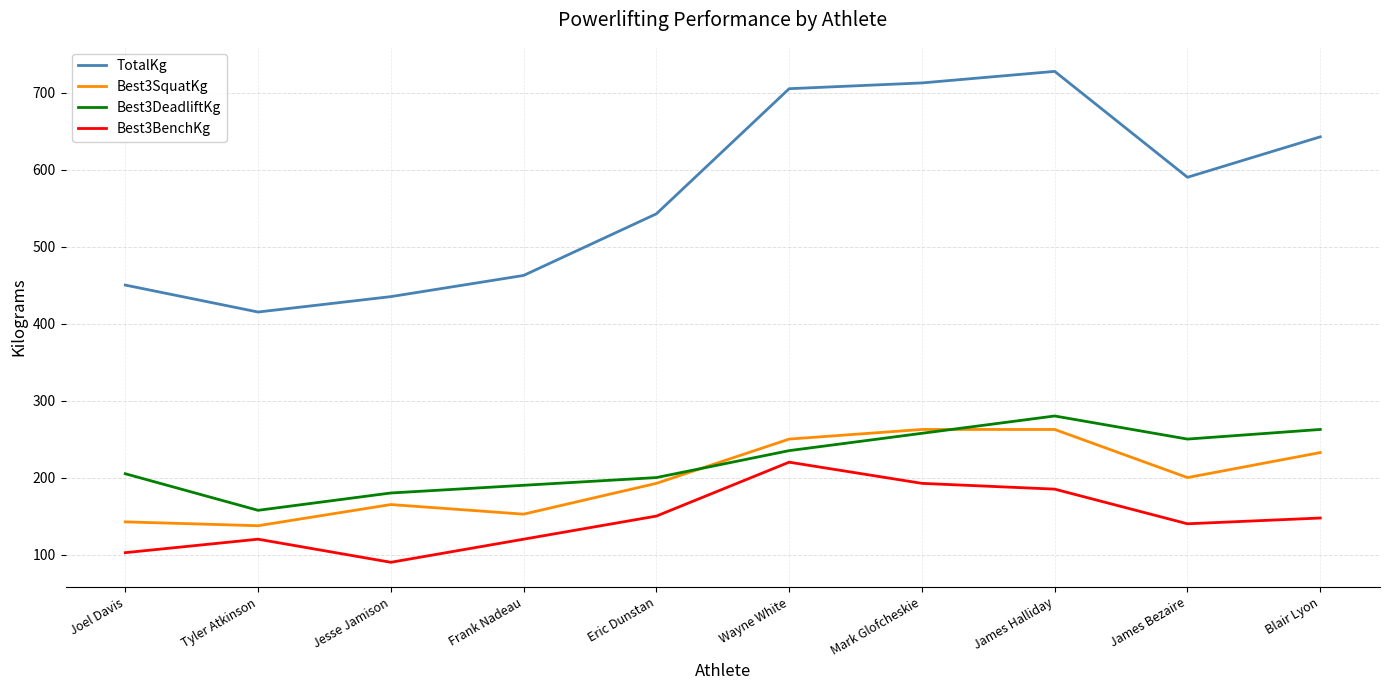

List the labels in order of TotalKg value, largest first.

James Halliday, Mark Glofcheskie, Wayne White, Blair Lyon, James Bezaire, Eric Dunstan, Frank Nadeau, Joel Davis, Jesse Jamison, Tyler Atkinson